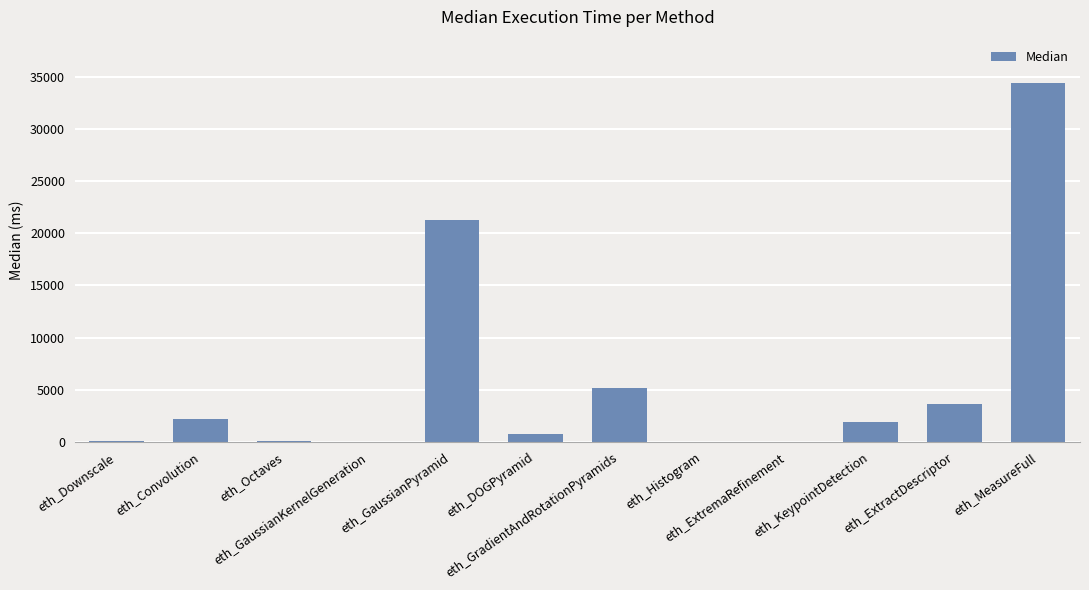

What is the difference between the values at eth_GaussianPyramid and eth_MeasureFull?

13158